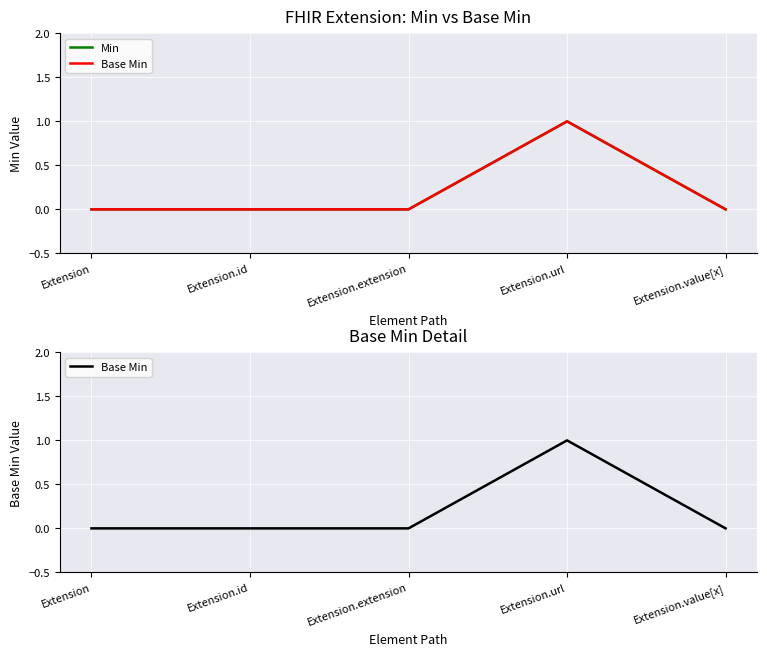

Reading left to right, list all the values displayed in this chart.

Min: 0	0	0	1	0
Base Min: 0	0	0	1	0